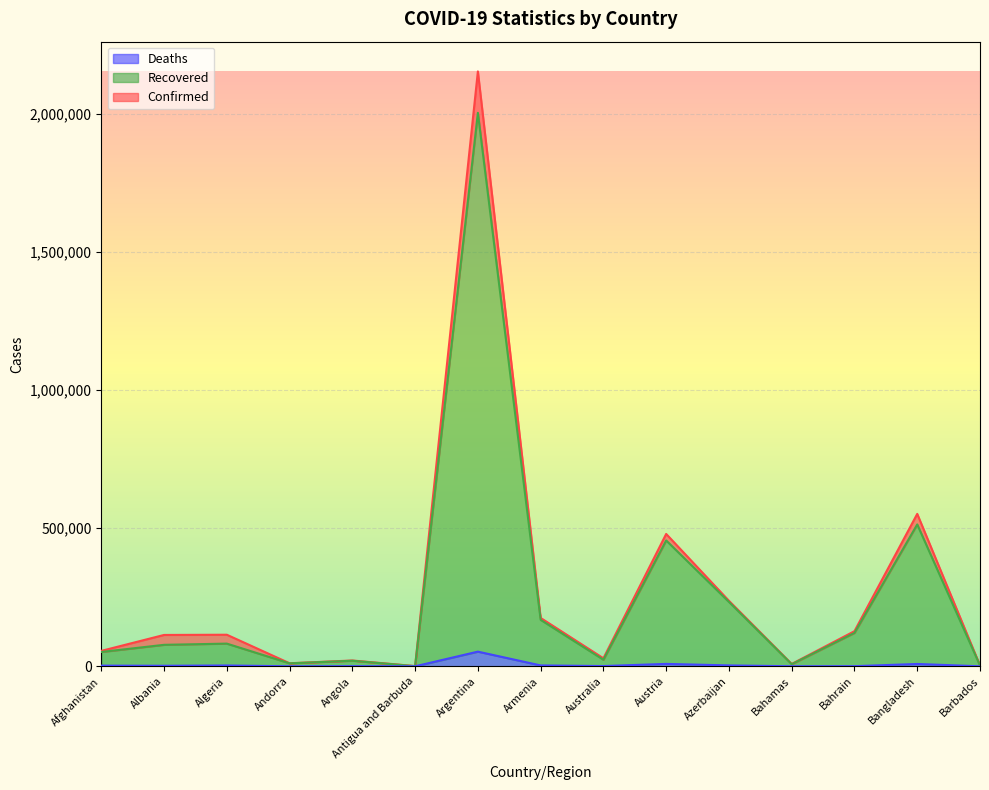

What is the label of the 9th point from the right?

Argentina